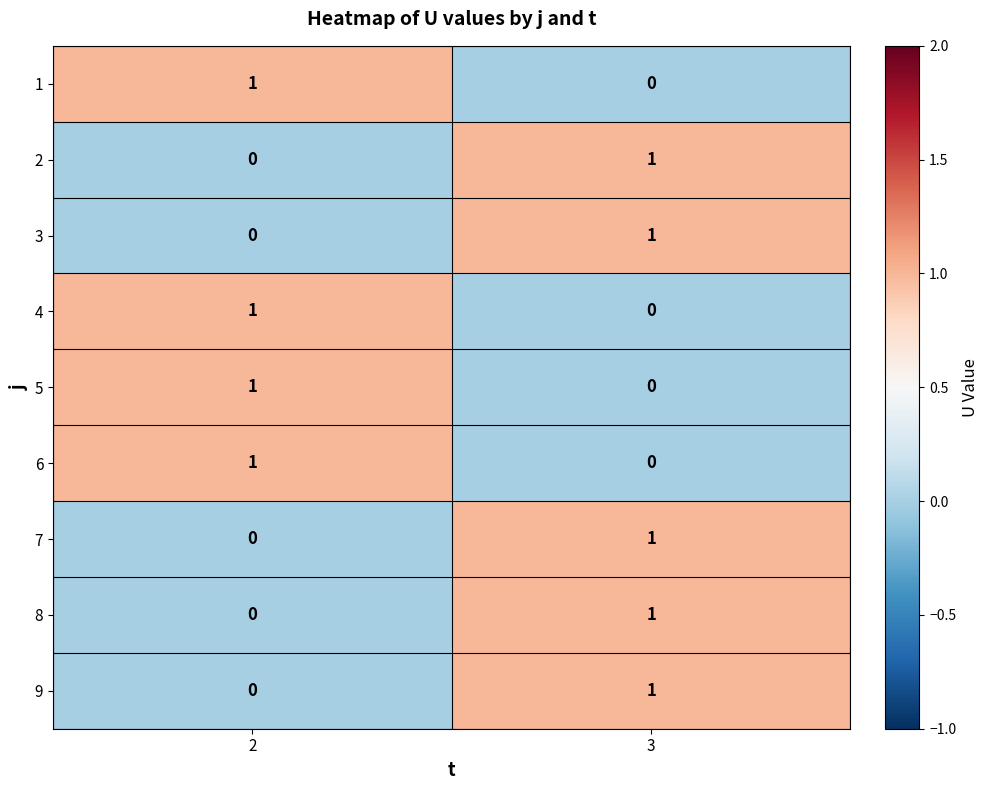

List the labels in order of 5 value, largest first.

2, 3